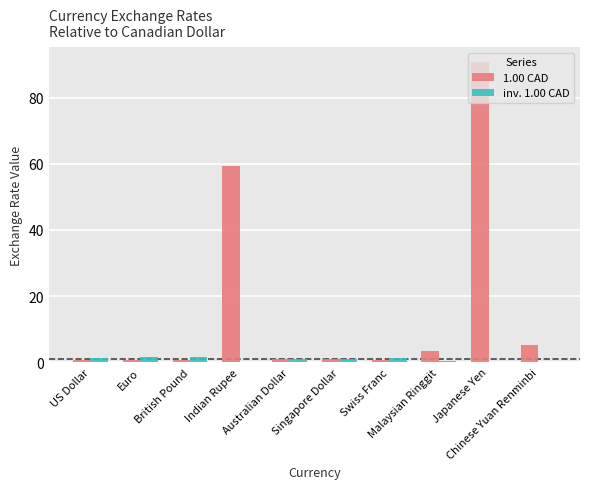

What are all the series names shown in the legend?

1.00 CAD, inv. 1.00 CAD